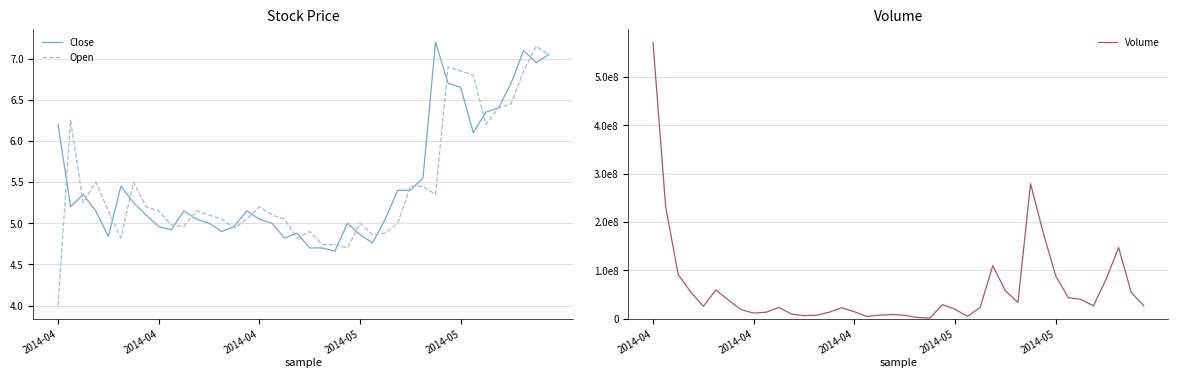

What is the smallest value displayed?

4.0